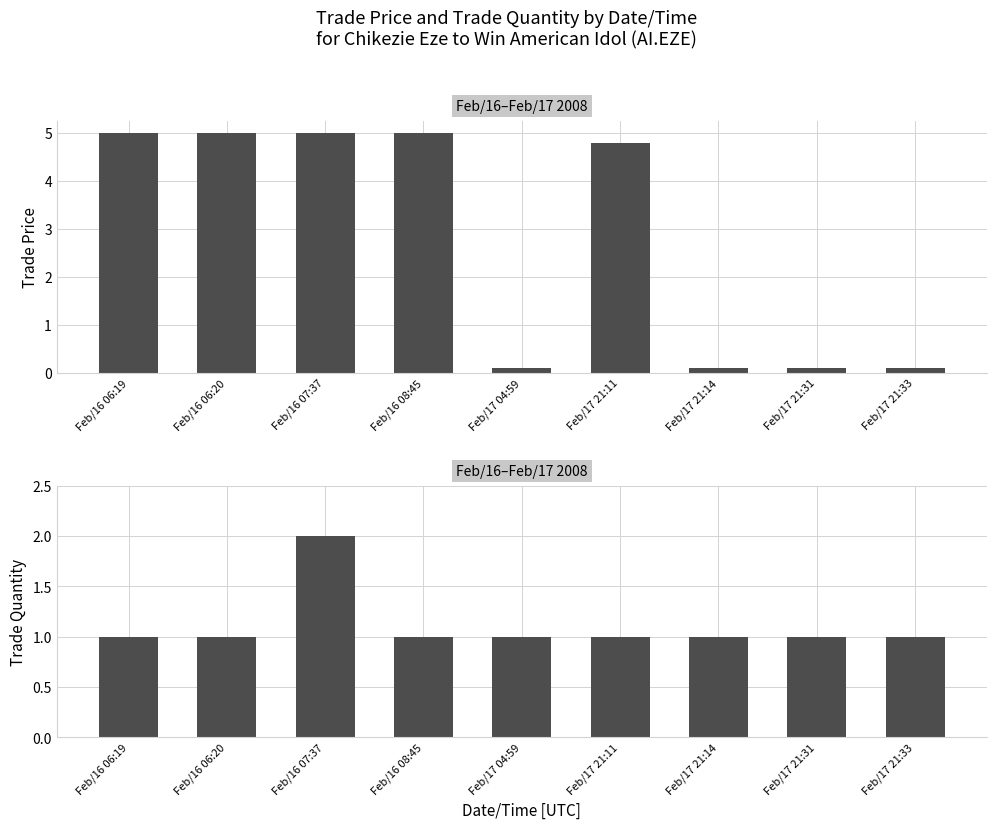

Reading left to right, transcribe all the data shown in this chart.

trade price: 5.0	5.0	5.0	5.0	0.1	4.8	0.1	0.1	0.1
trade quantity: 1.0	1.0	2.0	1.0	1.0	1.0	1.0	1.0	1.0